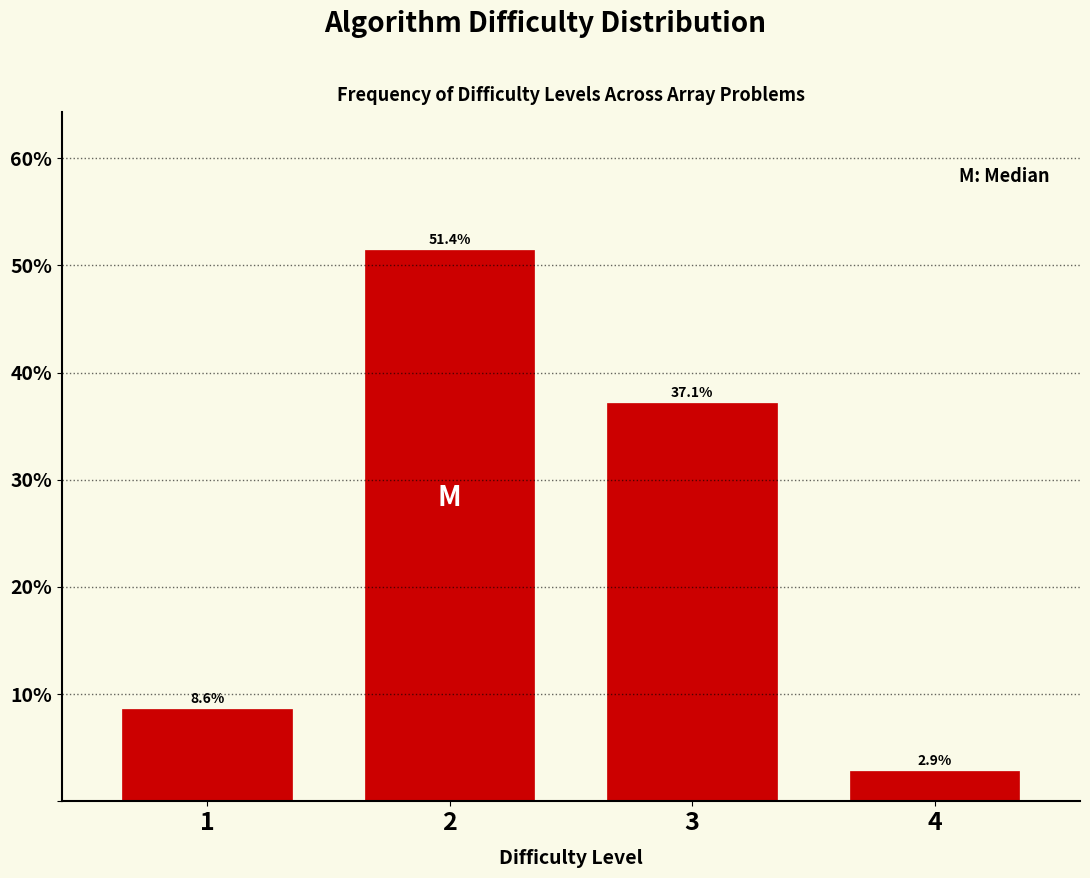

Reading left to right, extract all data points from this chart.

8.6	51.4	37.1	2.9